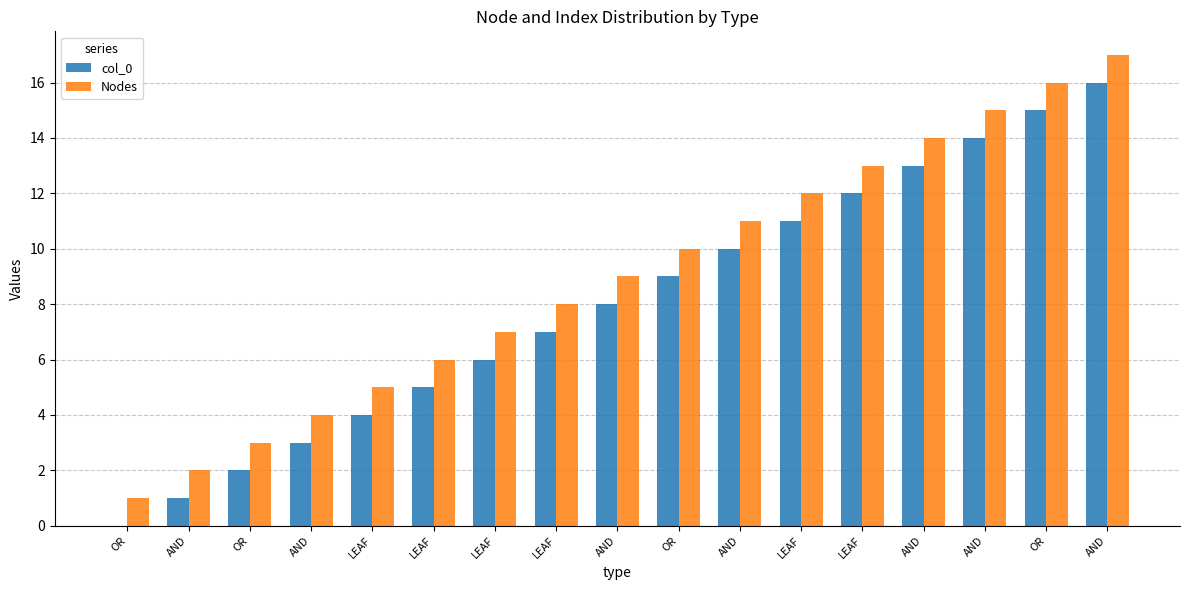

The value of col_0 at LEAF is 12. True or false?

False